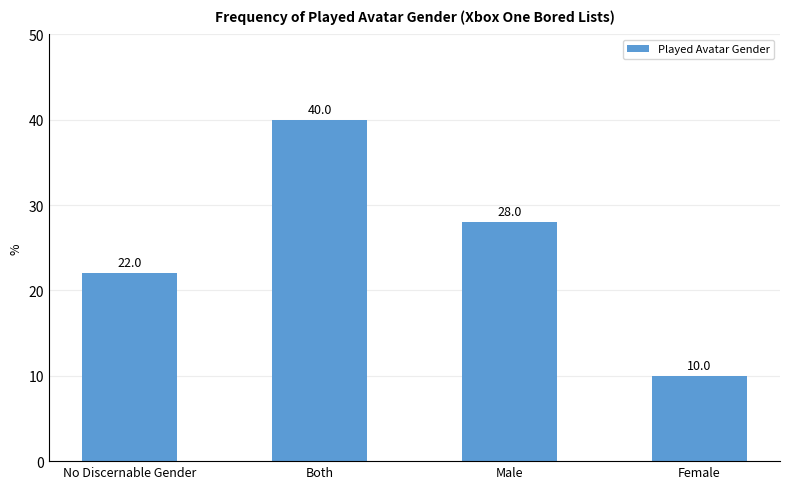

List the labels in order of value, smallest first.

Female, No Discernable Gender, Male, Both